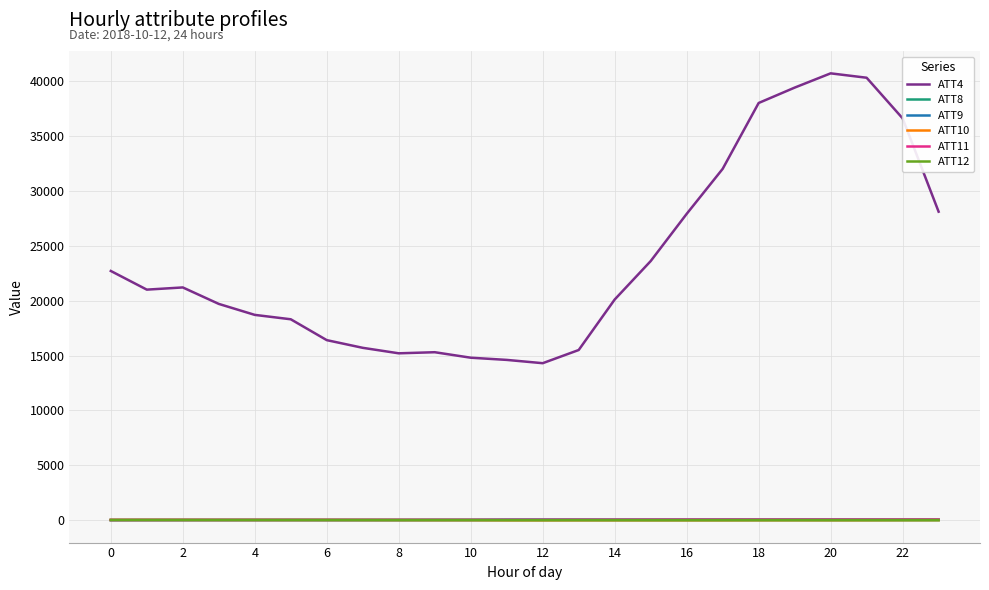

Which series has the widest spread of values?

ATT4